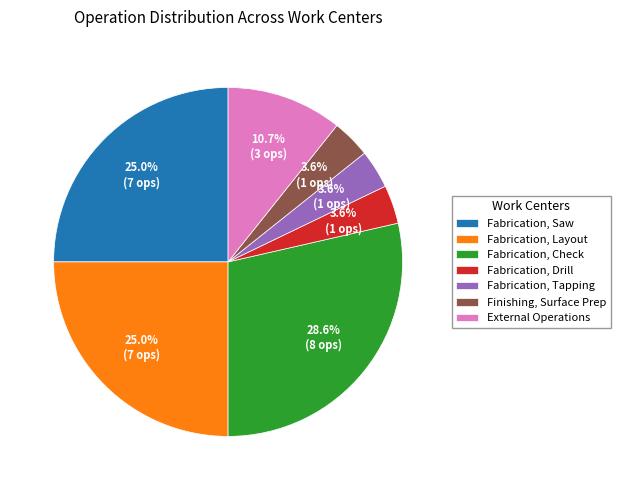

How many segments does this pie chart have?

7